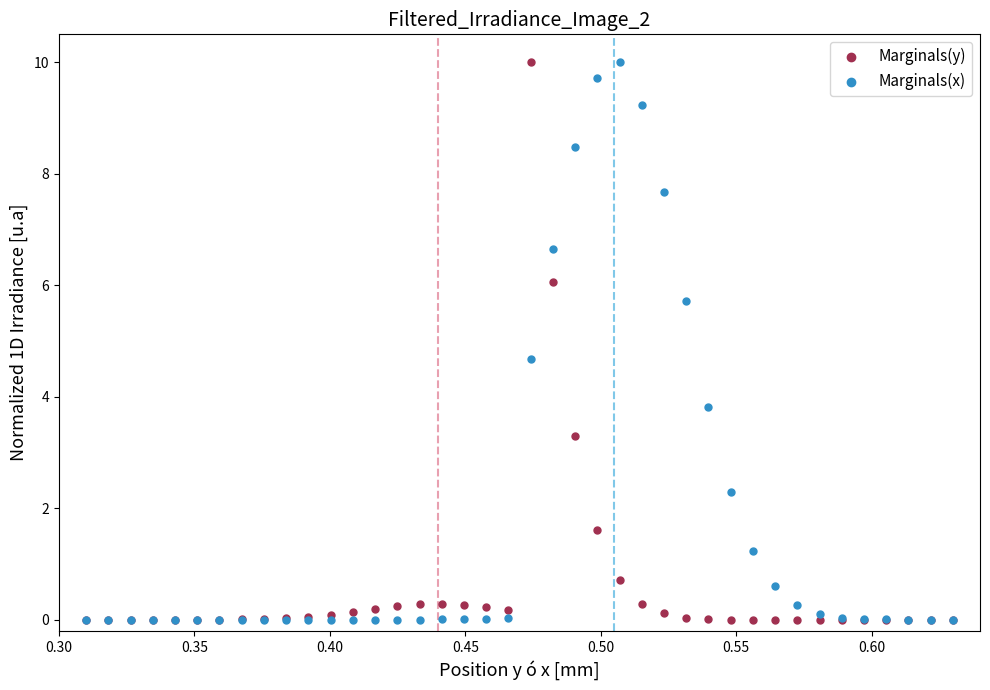

In the Marginals(y) series, what Y value is closest to 5?

6.1